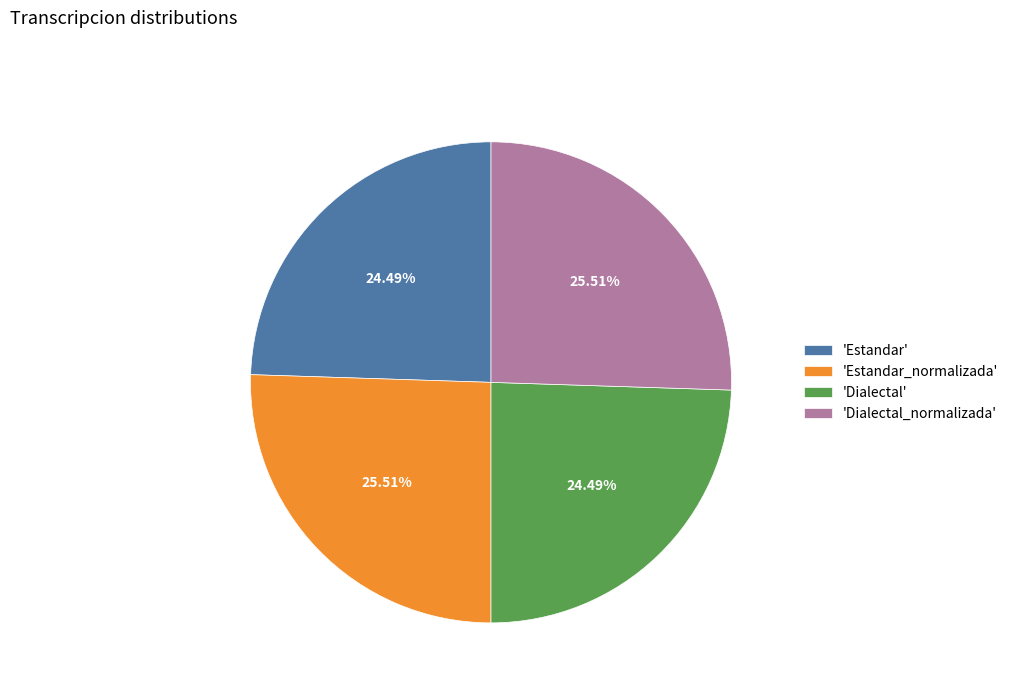

Is 'Estandar' the majority of the pie?

No